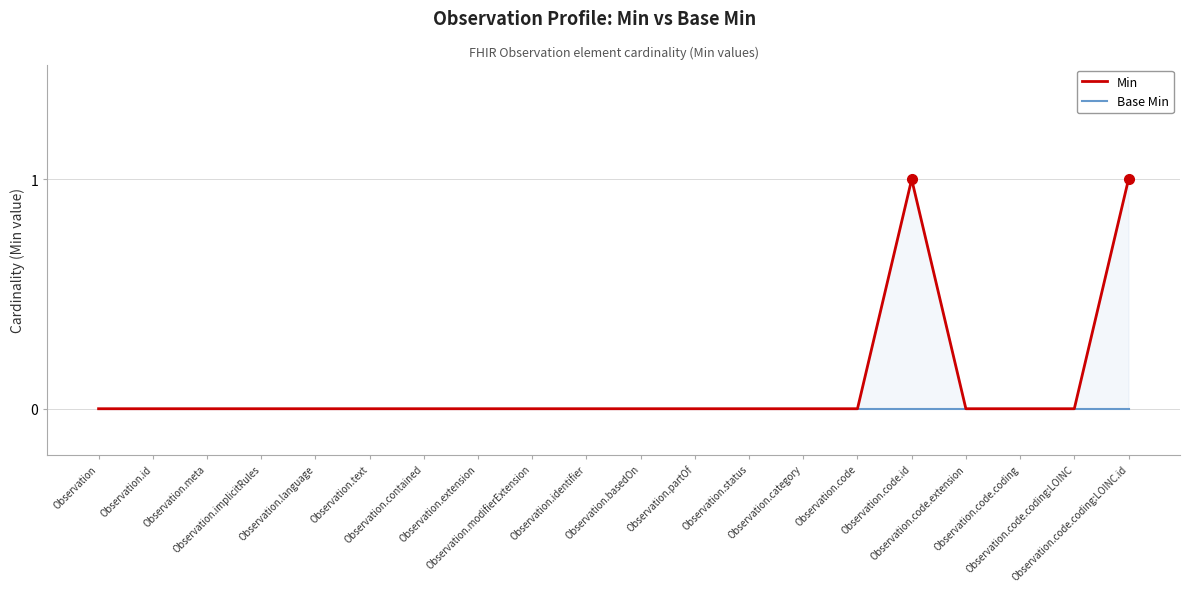

List the series in order of their peak value, highest first.

Min, Base Min